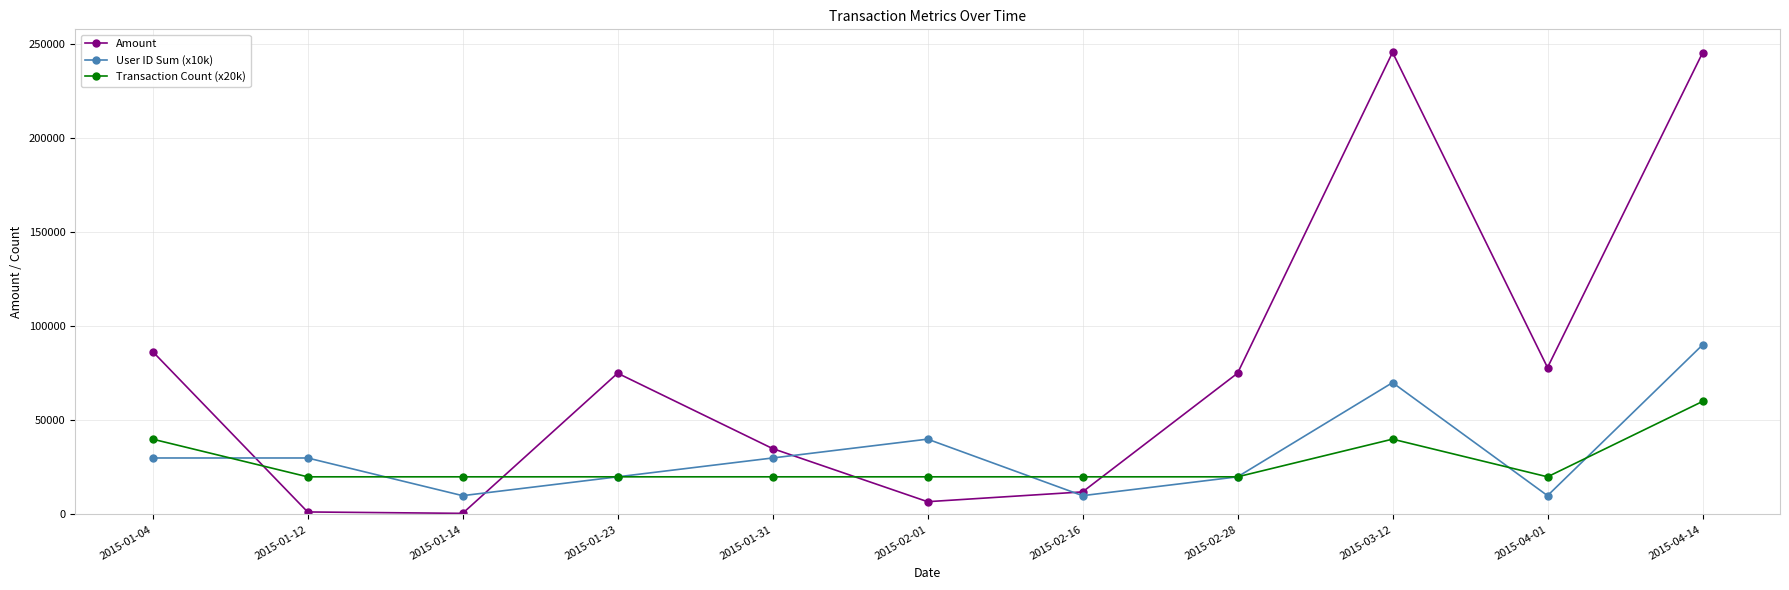

At which label is User ID Sum (x10k) closest to 50000?

2015-02-01